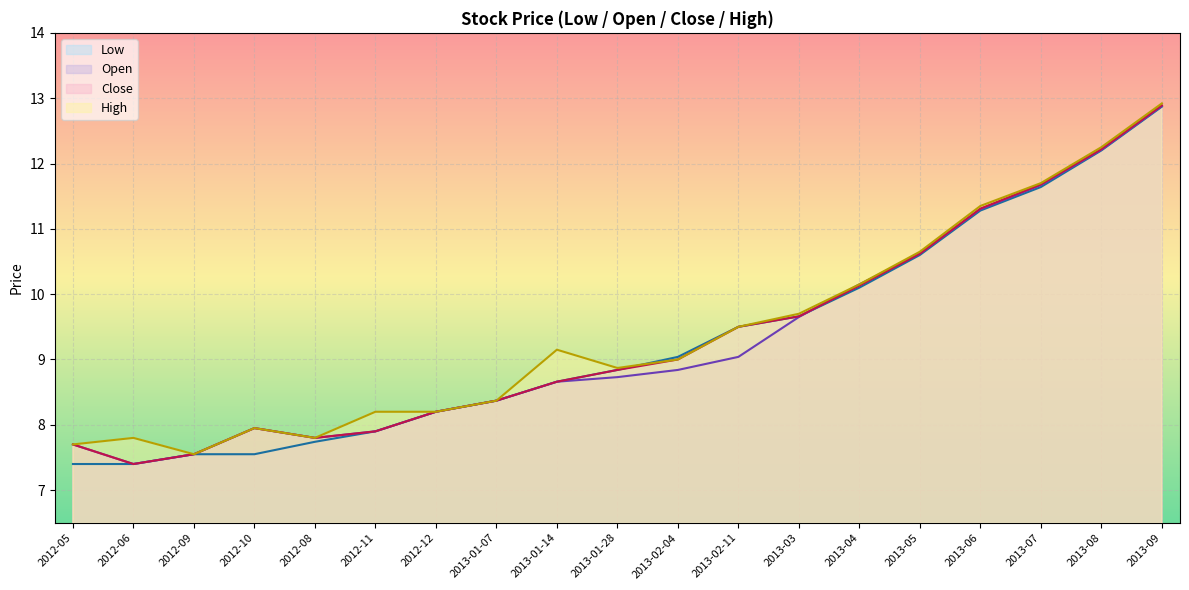

Which series has the widest spread of values?

Close